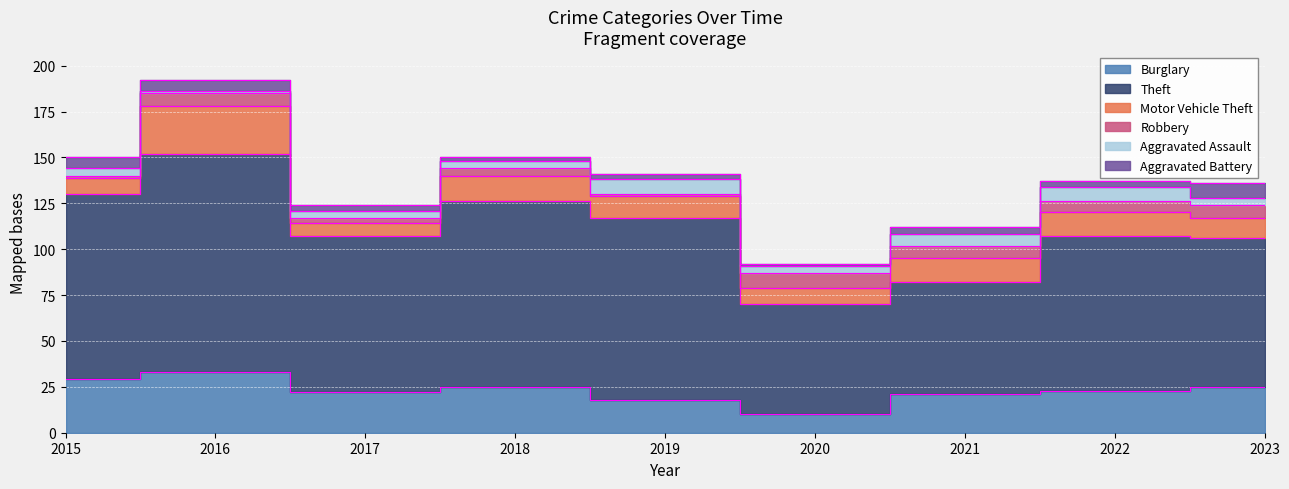

How many values in the Aggravated Battery series are below 3?

2